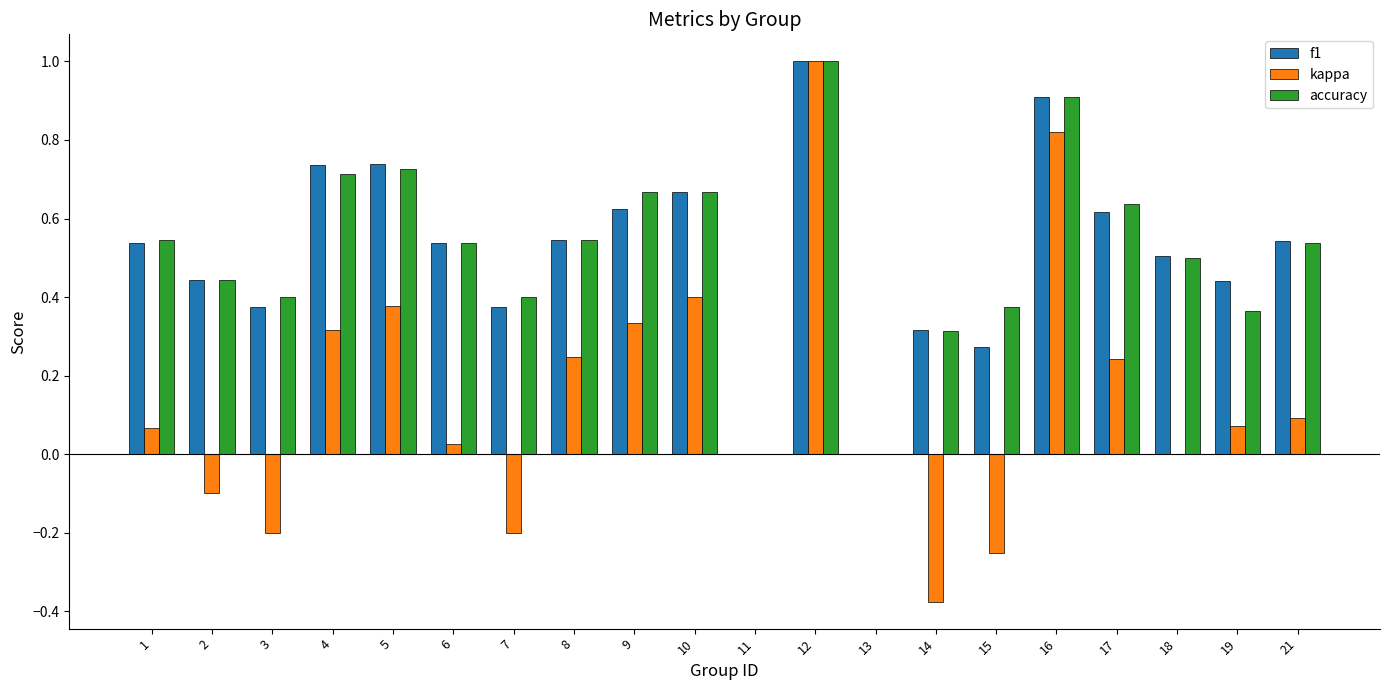

The value of f1 at 17 is 1.0. True or false?

False